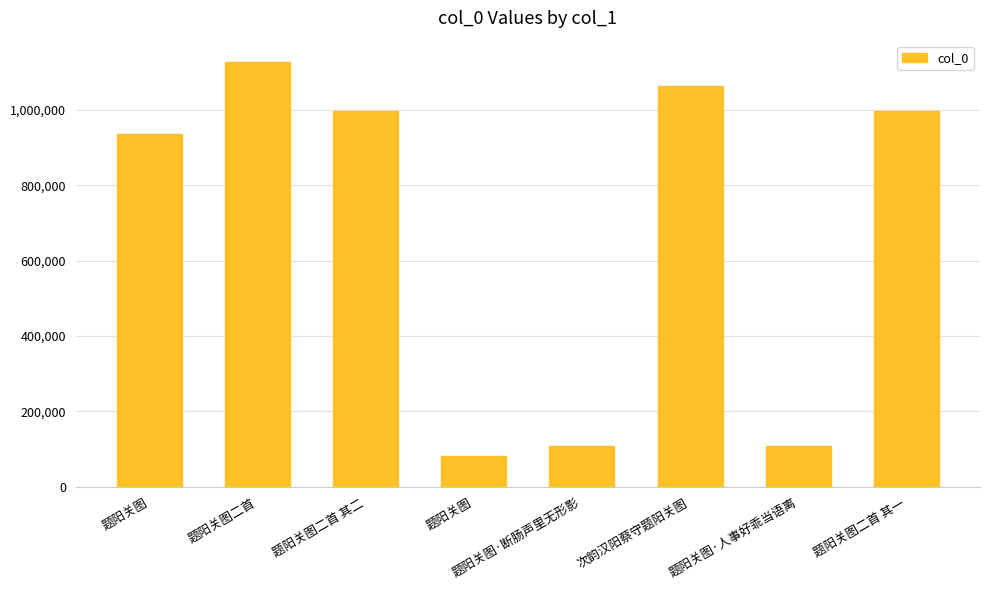

Are the bars horizontal?

No